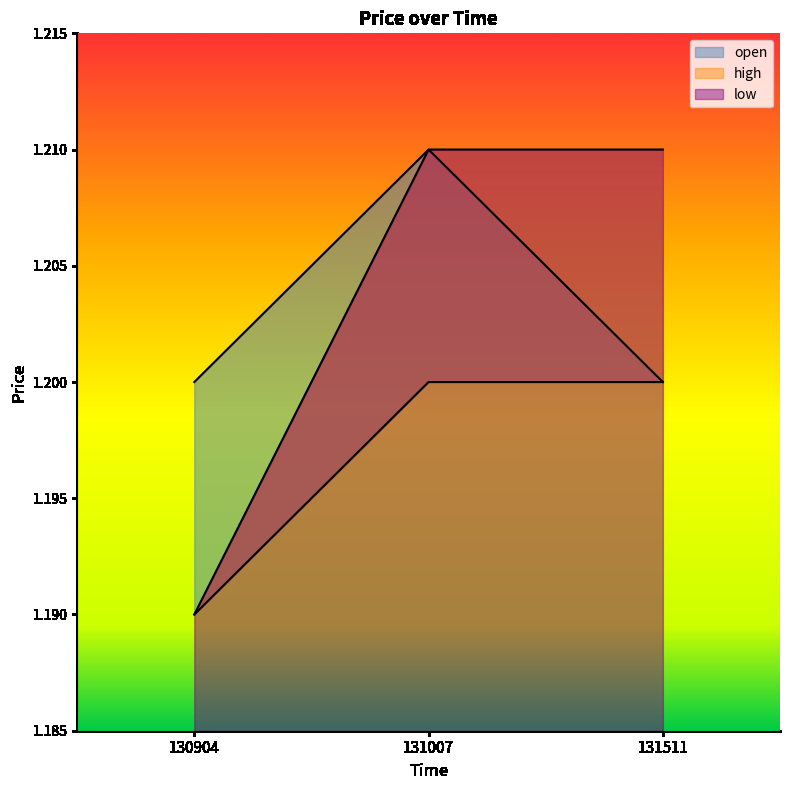

Reading left to right, list all the values displayed in this chart.

open: 130904=1.2	131007=1.2	131511=1.2
high: 130904=1.2	131007=1.2	131511=1.2
low: 130904=1.2	131007=1.2	131511=1.2